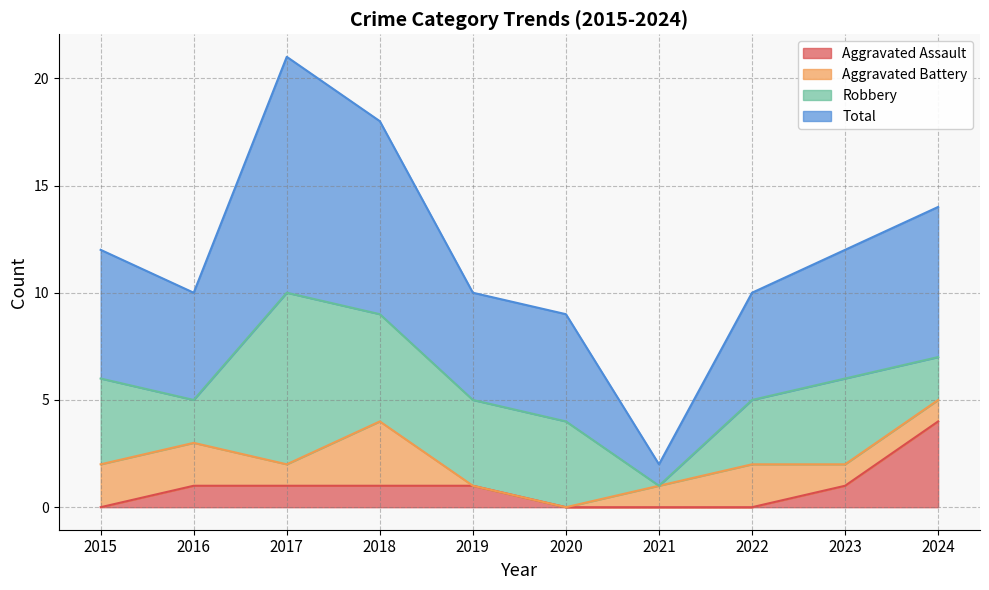

At which label is Aggravated Assault closest to 2?

2016